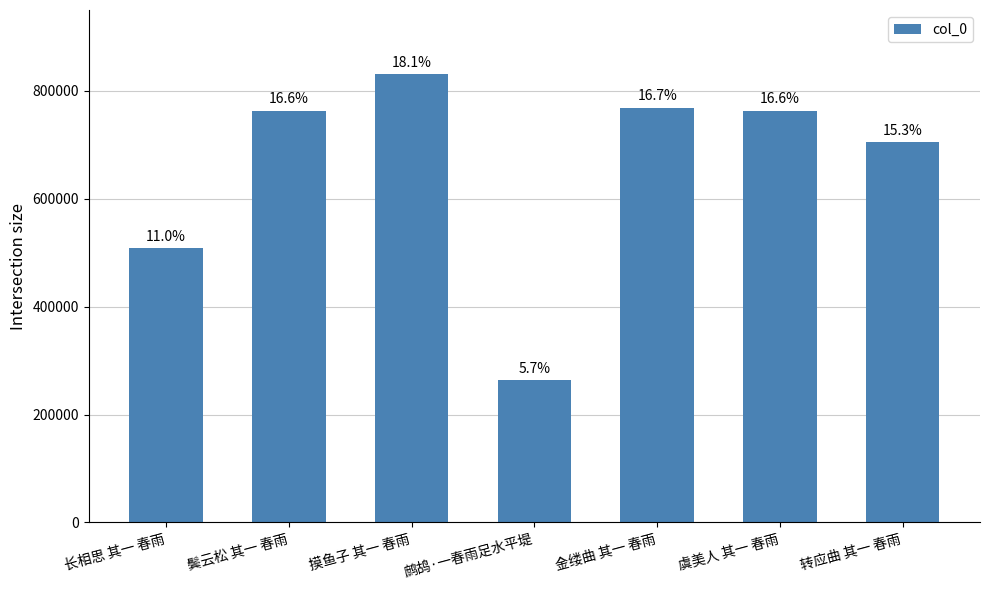

What is the smallest value displayed?

263470